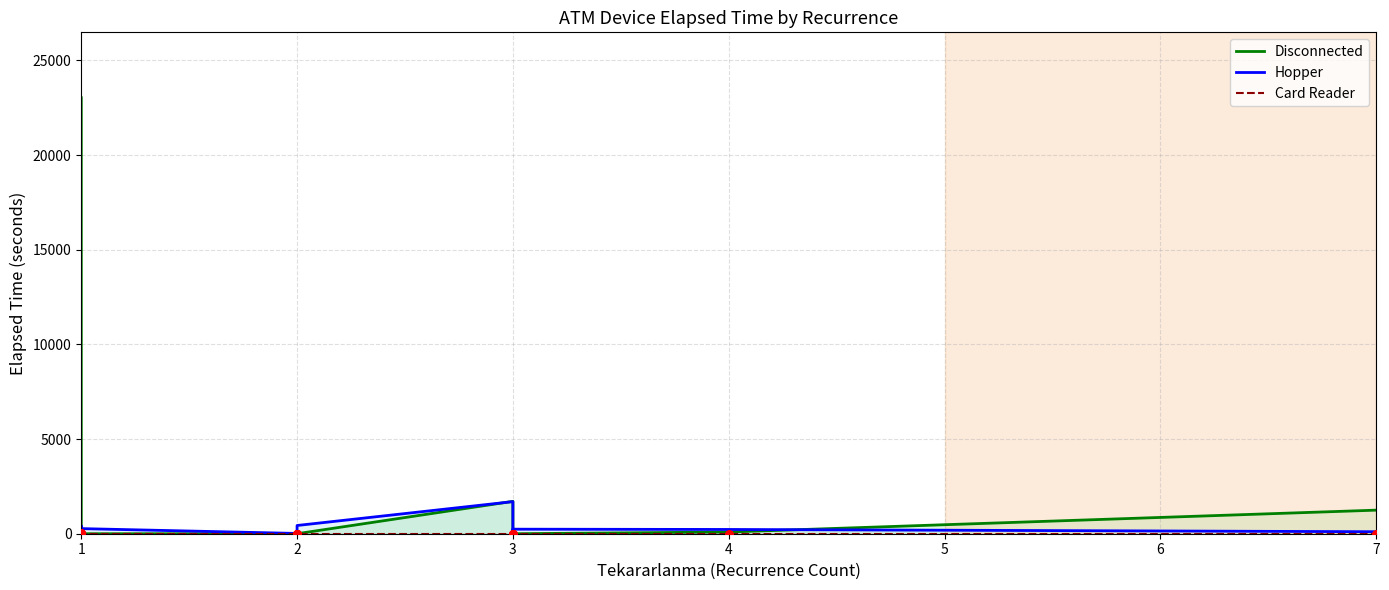

Which series contains the highest Y value?

Disconnected